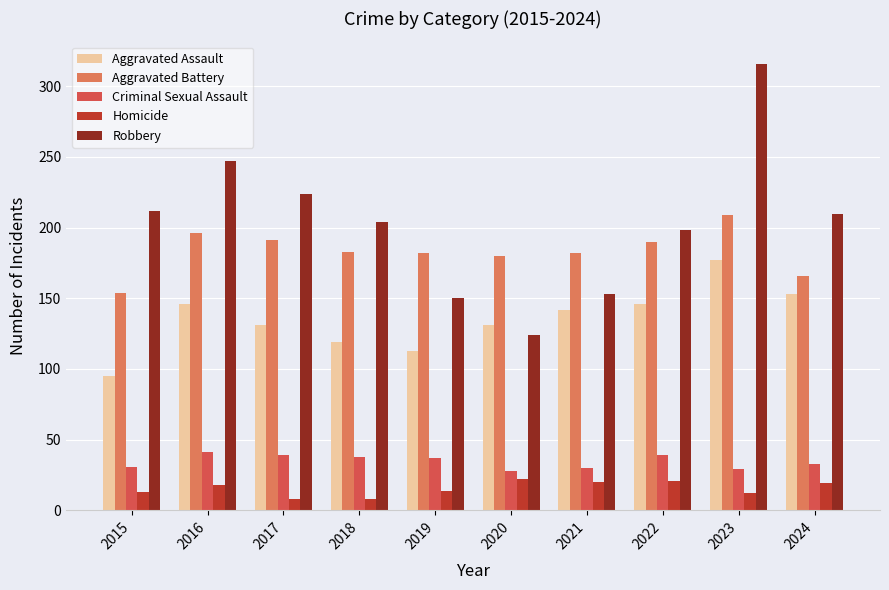

Which category has the lowest value in the Aggravated Battery series?

2015